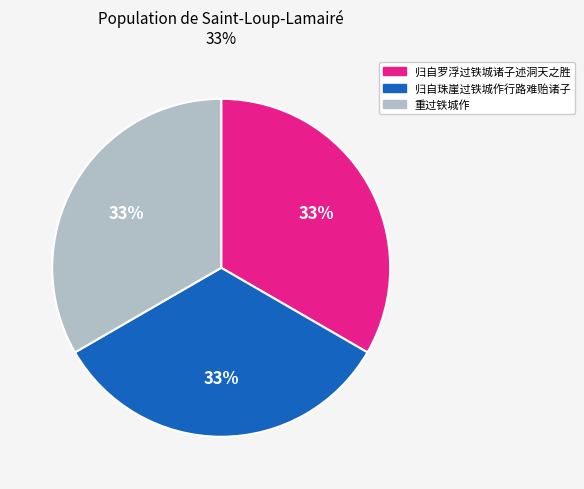

True or false: 归自珠崖过铁城作行路难贻诸子 accounts for 28% of the total.

False